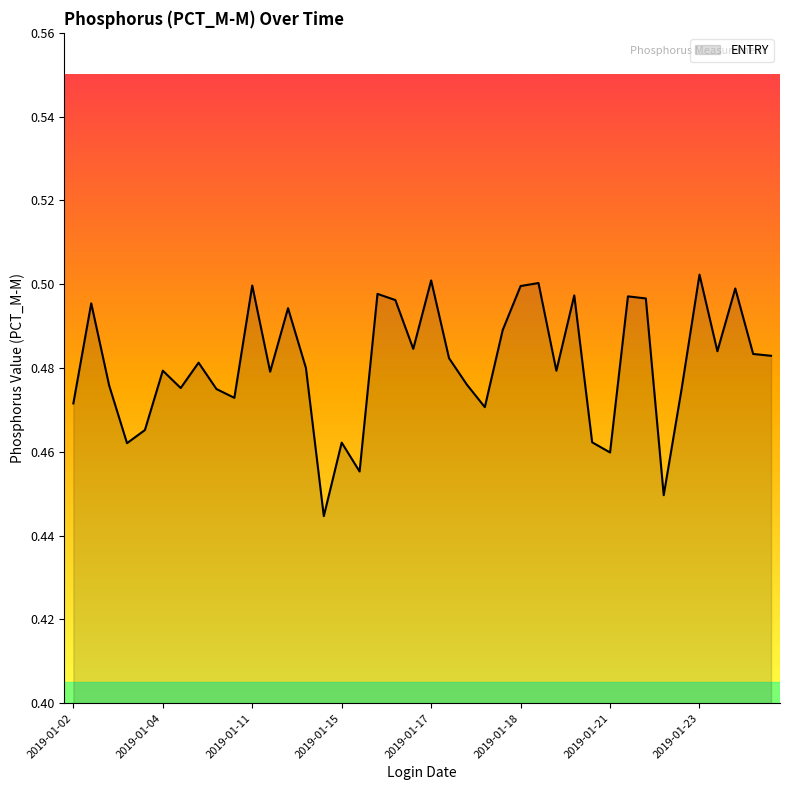

Is it true that the value at 2019-01-15 is 0.8?

False